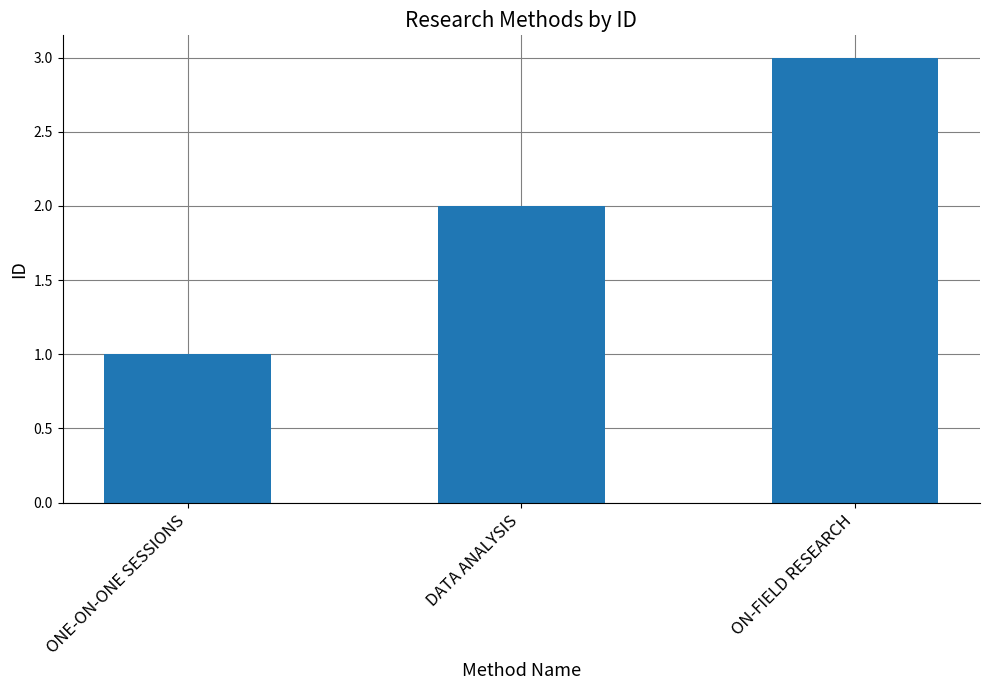

List the labels in order of value, smallest first.

ONE-ON-ONE SESSIONS, DATA ANALYSIS, ON-FIELD RESEARCH